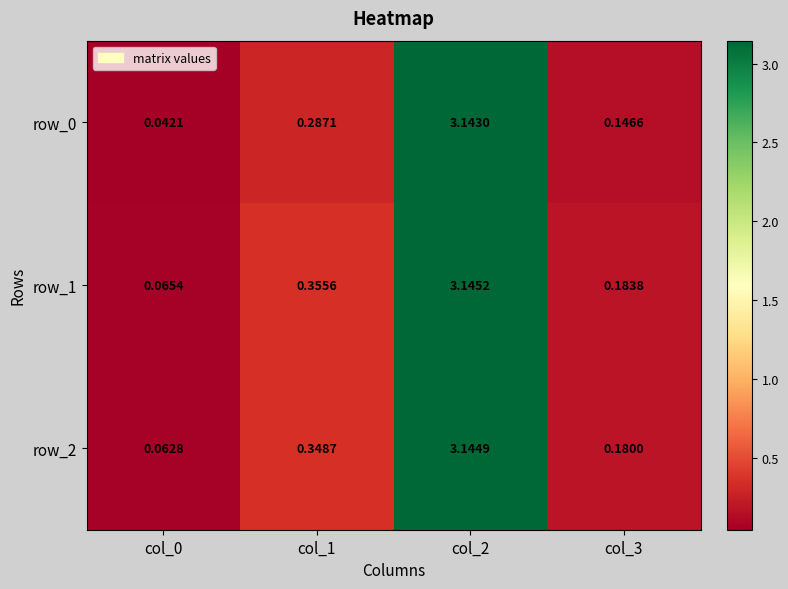

At which label is row_2 closest to 1?

col_1